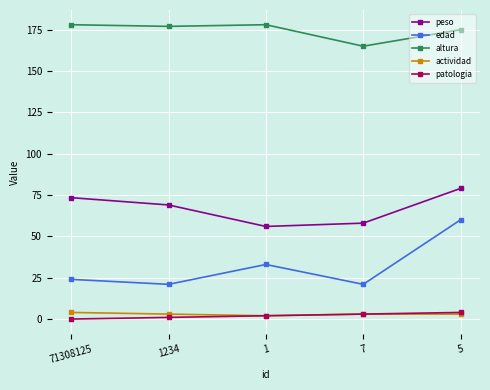

True or false: patologia and altura cross at least once.

False